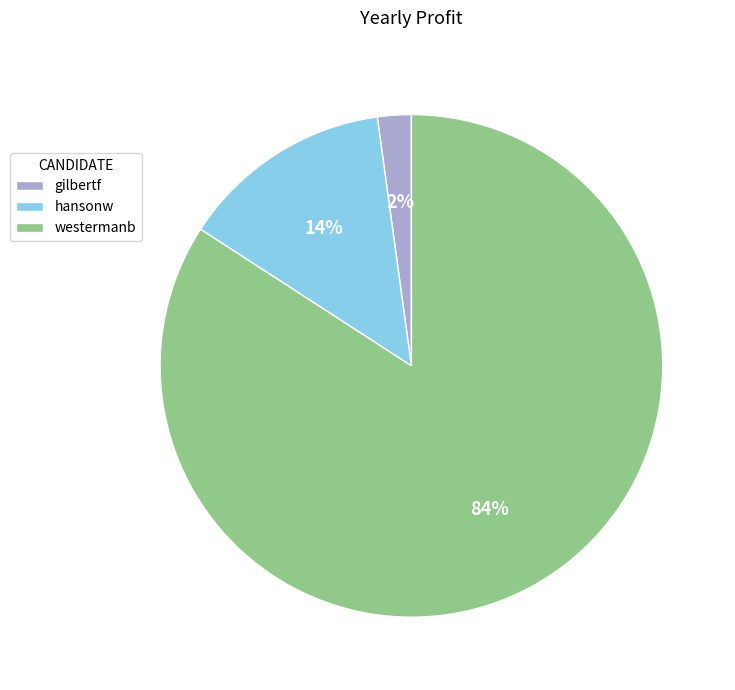

What is the largest slice in the pie chart?

westermanb